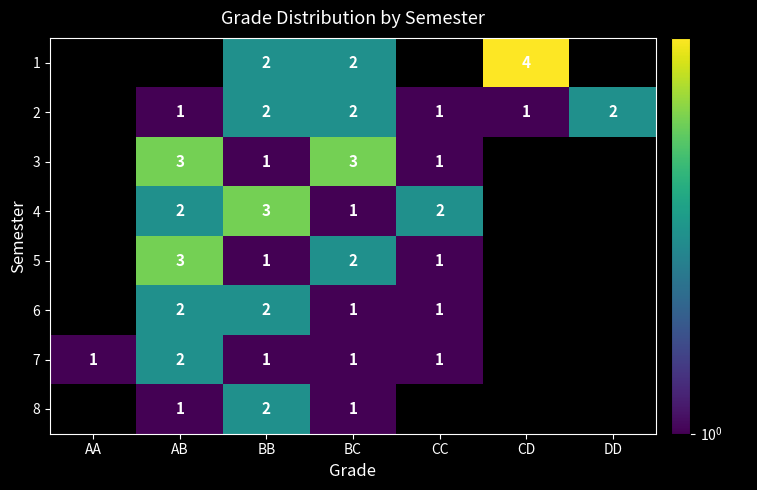

The 7 series shows 1 at CC. True or false?

True